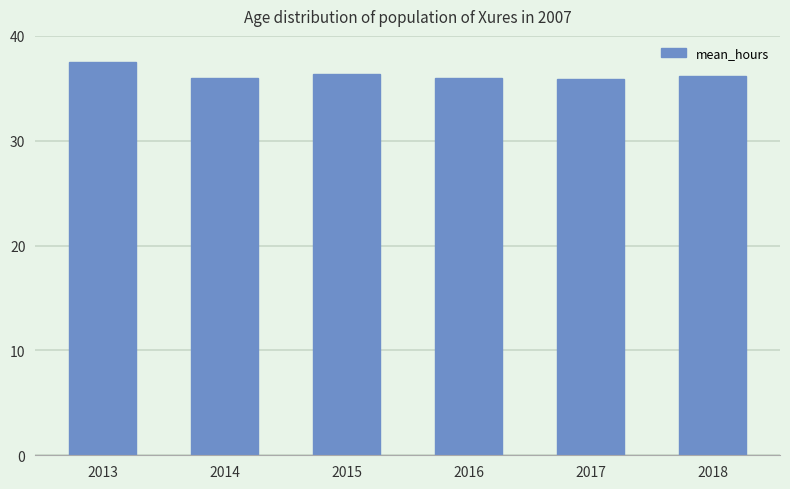

The chart shows a value of 36.0 at 2014. True or false?

True